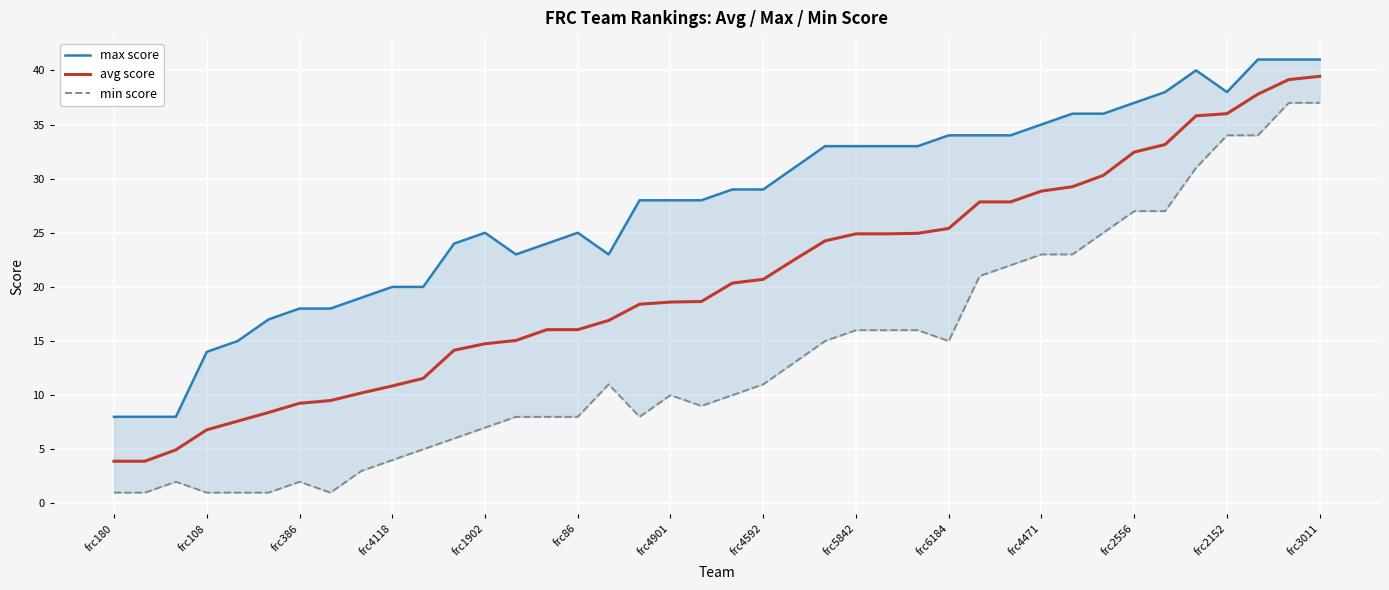

What is the average value of the max score series?

27.5